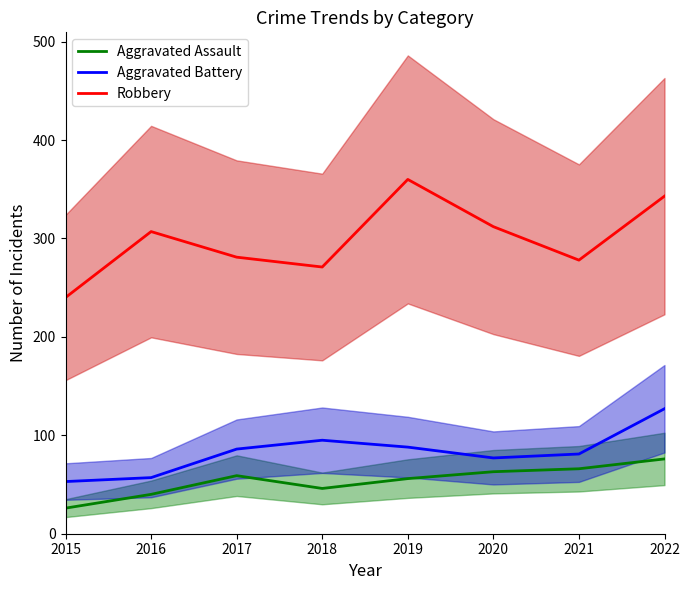

Where does the Aggravated Battery series first go above 86?

2018